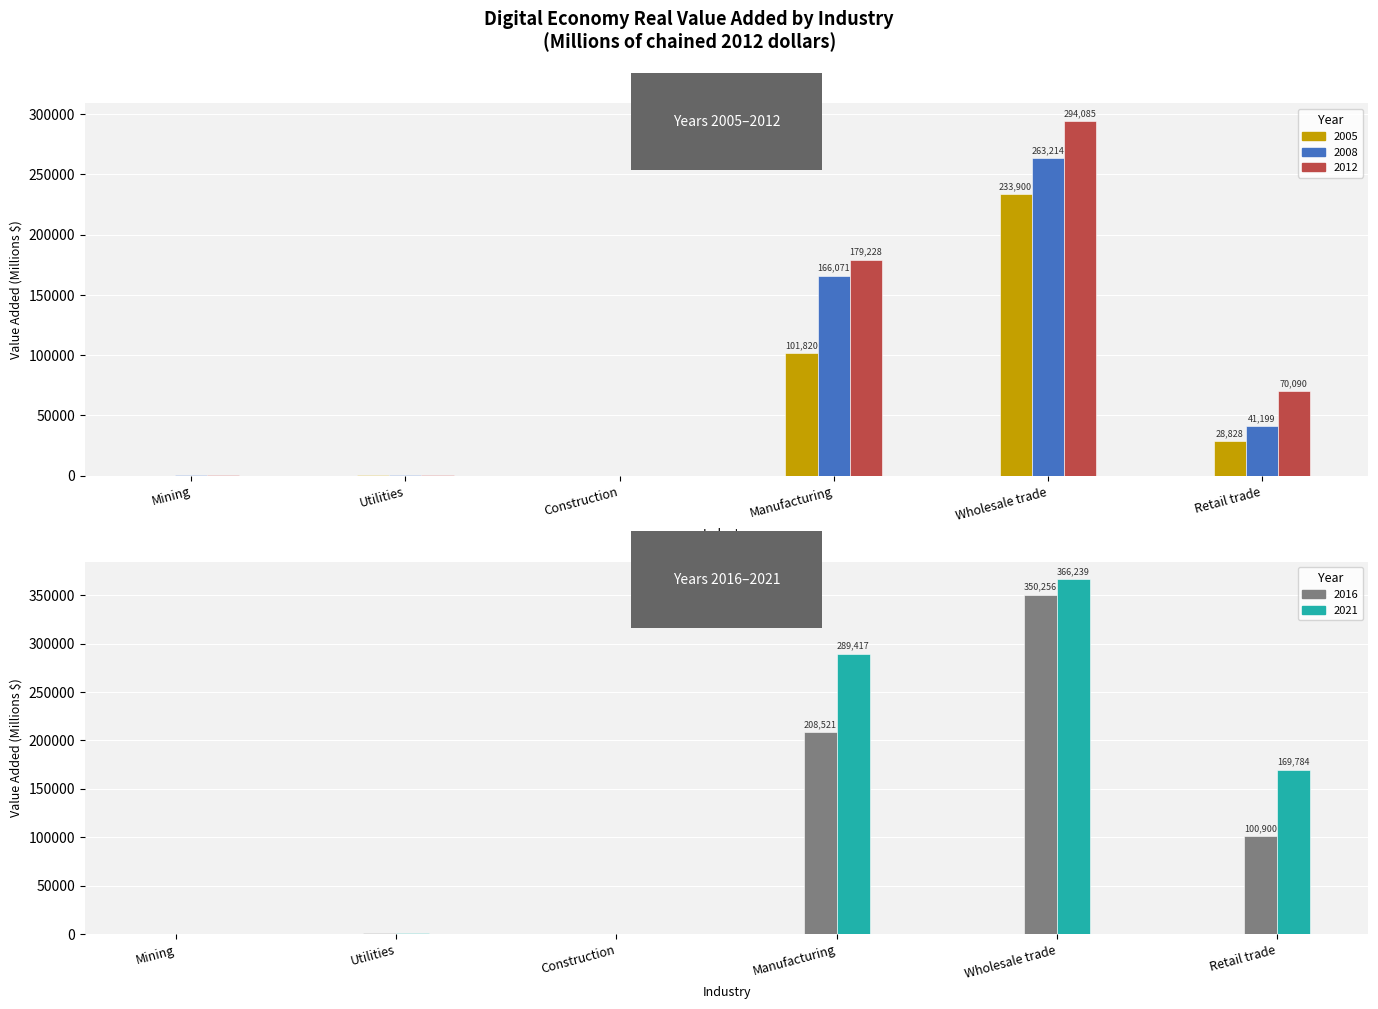

Reading right to left, extract all data points from this chart.

2005: 28828.2	233899.6	101819.7	173.4	407.0	209.8
2008: 41198.7	263213.8	166071.4	198.8	510.3	298.5
2012: 70089.9	294084.9	179227.7	217.6	421.7	540.0
2016: 100899.9	350256.2	208521.1	337.2	503.8	431.3
2021: 169783.6	366238.8	289417.3	433.5	471.8	407.2